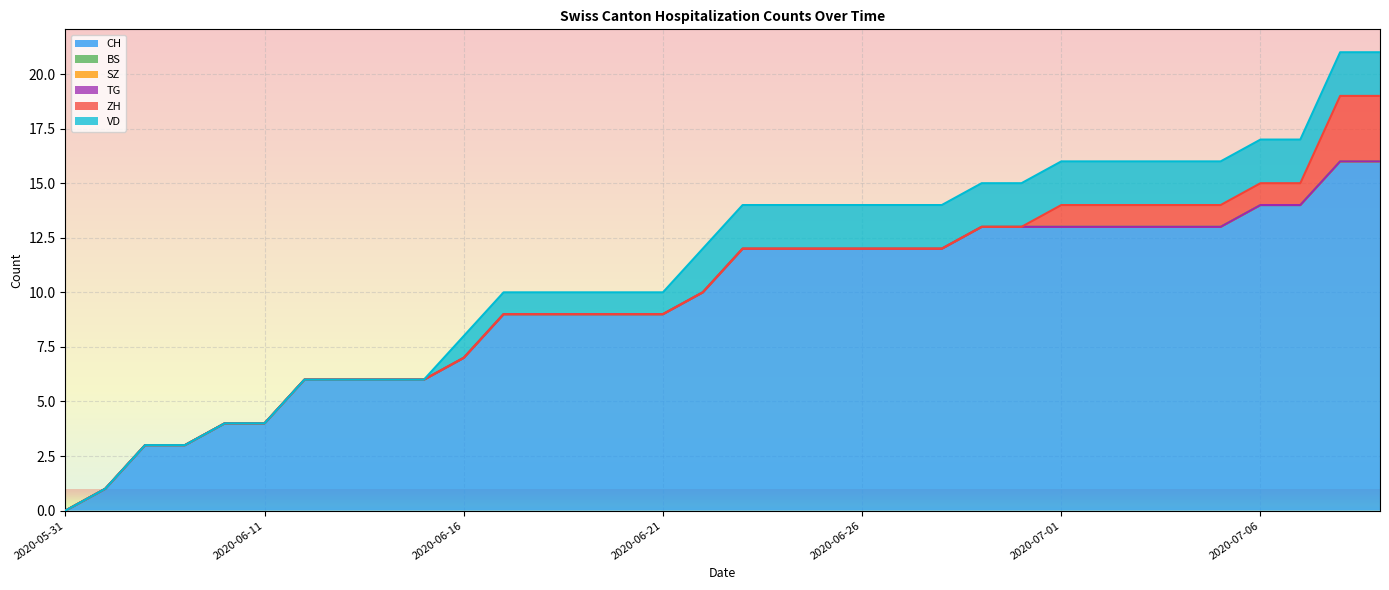

True or false: BS and TG cross at least once.

False